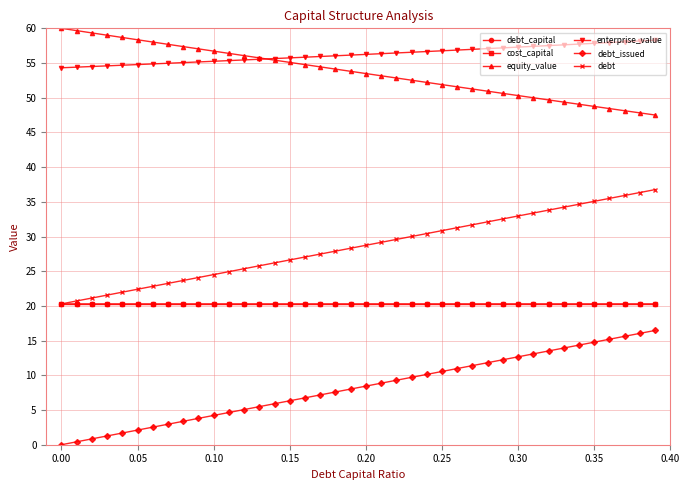

True or false: debt_capital and debt_issued cross at least once.

False